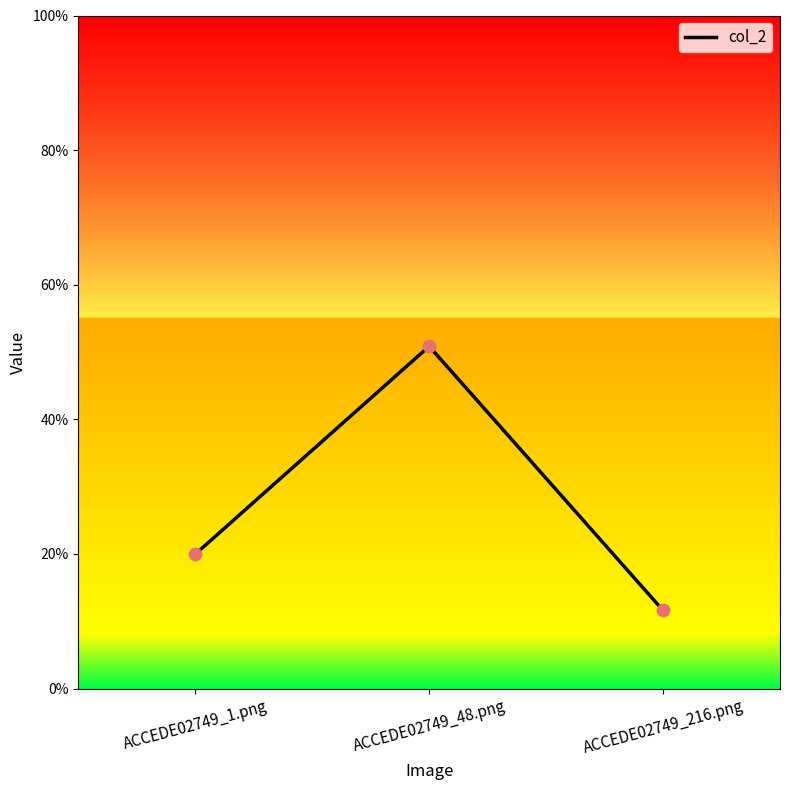

What is the change in value from ACCEDE02749_48.png to ACCEDE02749_216.png?

-0.4